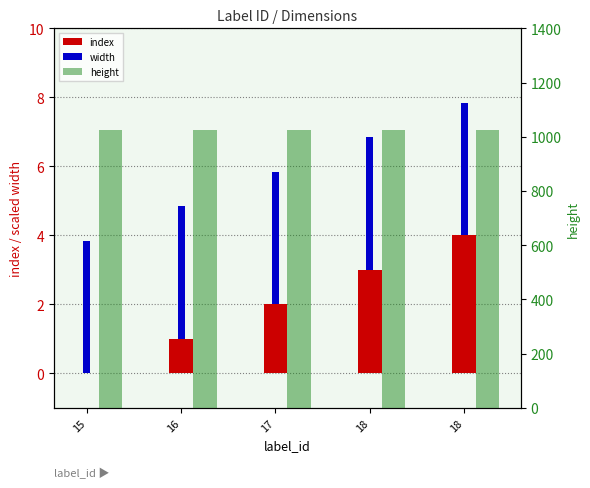

Where is index nearest to the value 2?

17